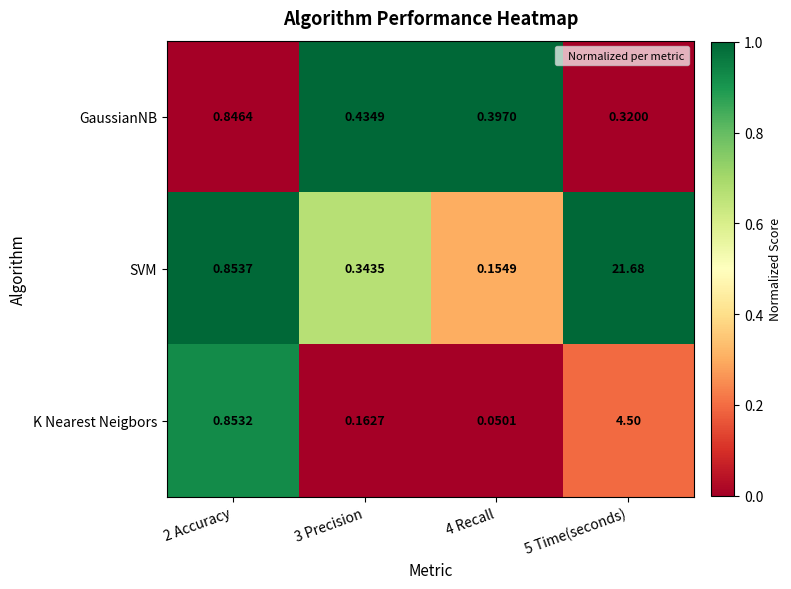

List the series in order of their overall mean, highest first.

SVM, K Nearest Neigbors, GaussianNB